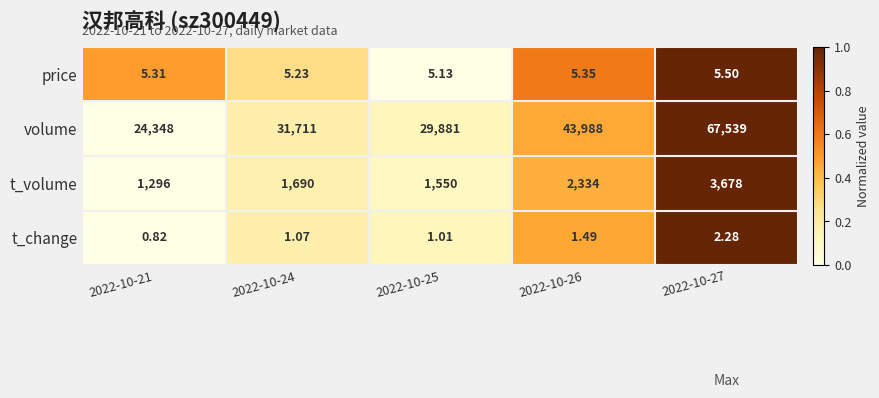

Which series has the largest total across all categories?

volume